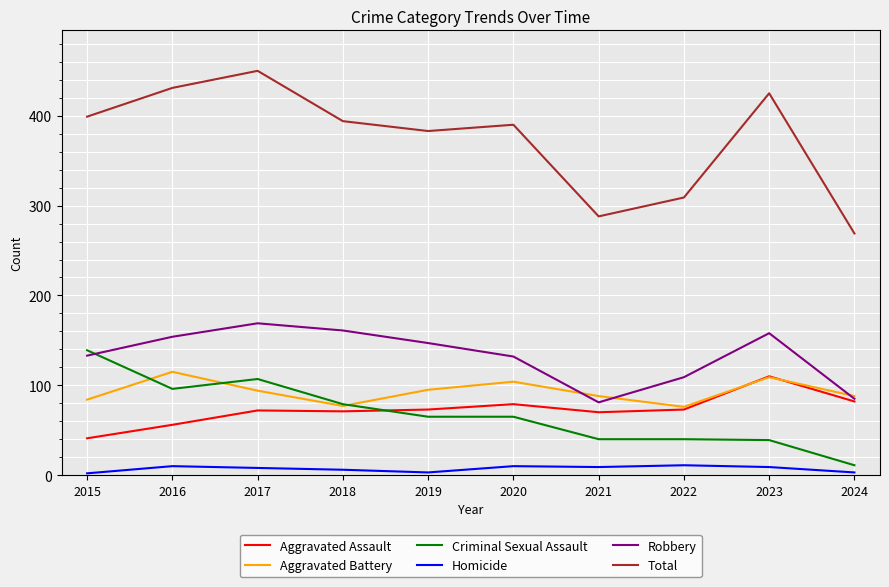

Is the value of Aggravated Assault at 2022 greater than the value of Robbery at 2018?

No